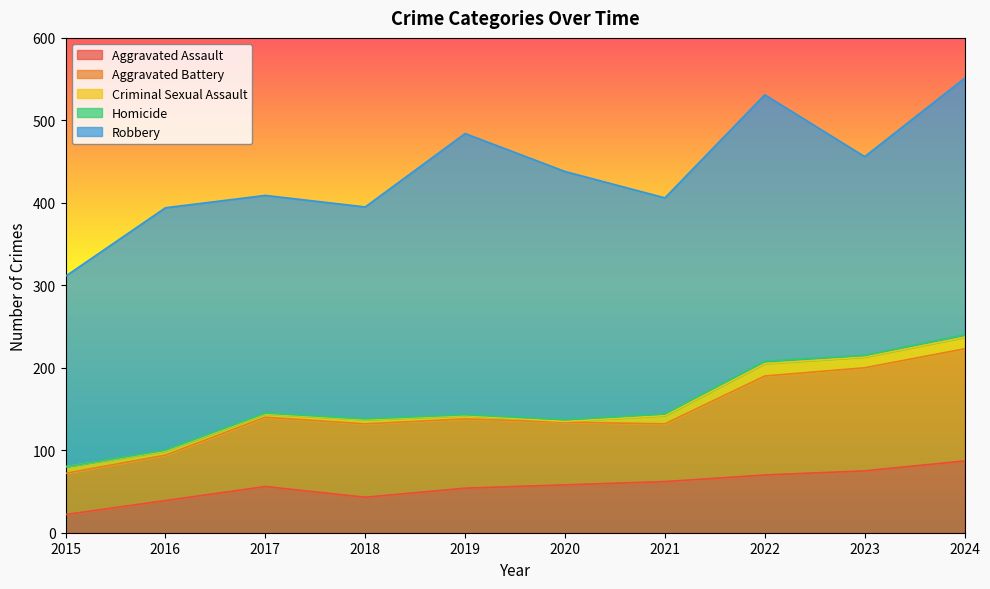

Which has a higher value, 2016 or 2023?

2023